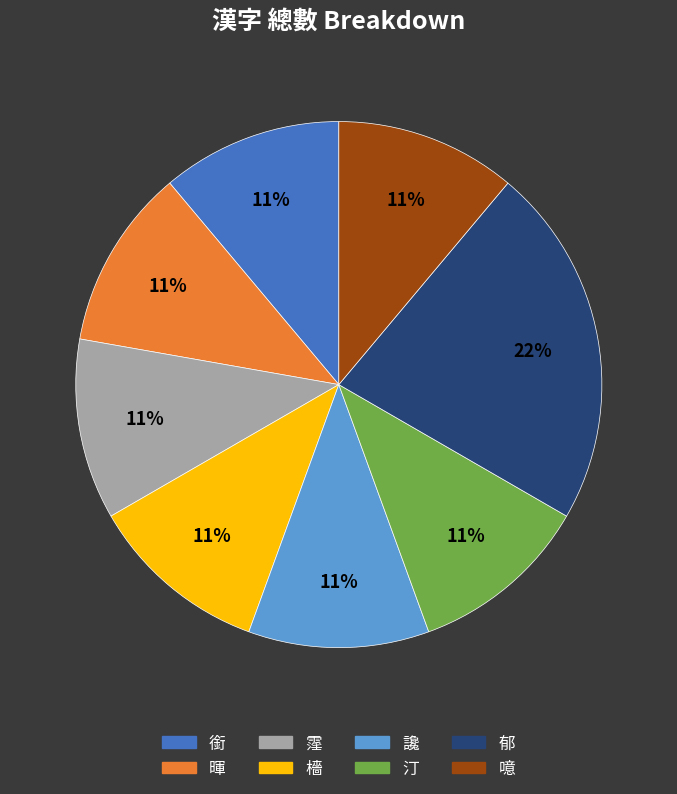

The 暉 slice represents 17% of the pie. True or false?

False